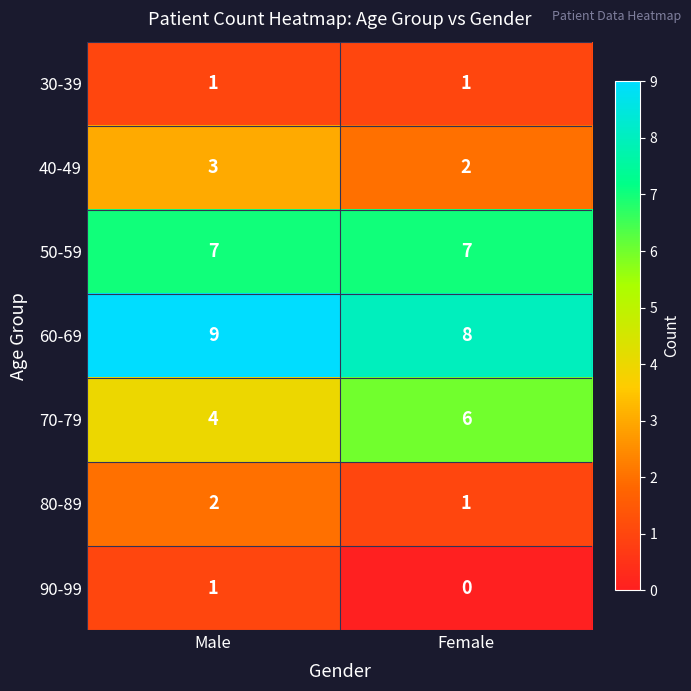

Reading left to right, transcribe all the data shown in this chart.

30-39: 1	1
40-49: 3	2
50-59: 7	7
60-69: 9	8
70-79: 4	6
80-89: 2	1
90-99: 1	0